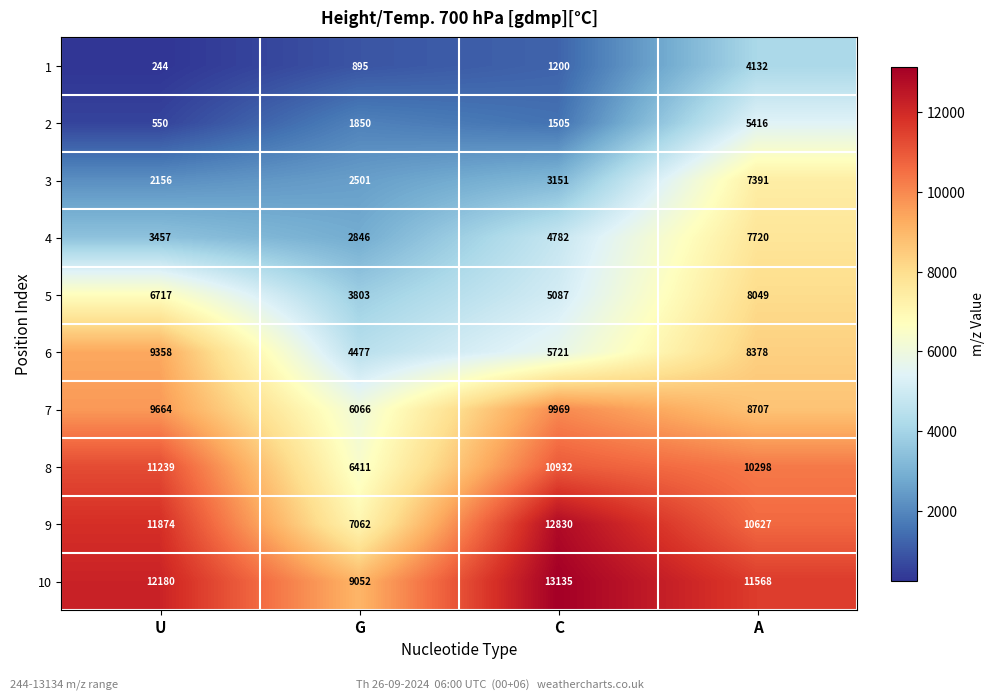

At which category is the sum across all series the highest?

A